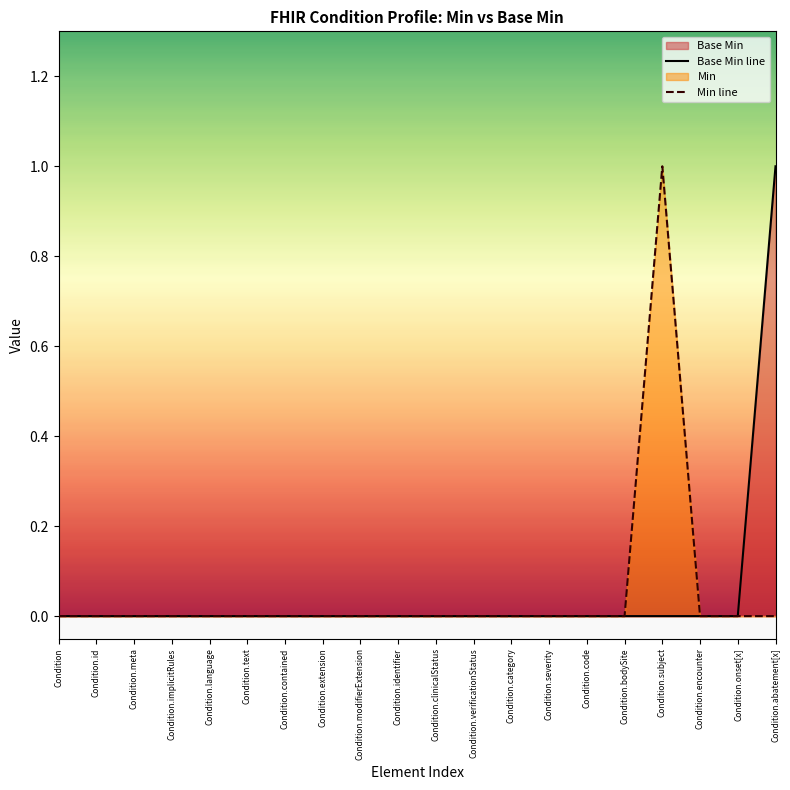

Which category has the highest value in the Base Min line series?

Condition.abatement[x]